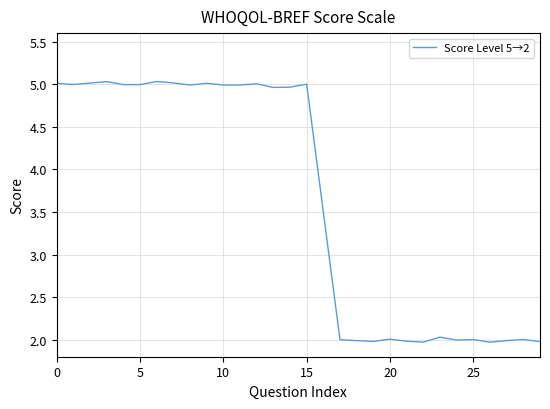

What is the difference between the maximum and minimum values?

3.1